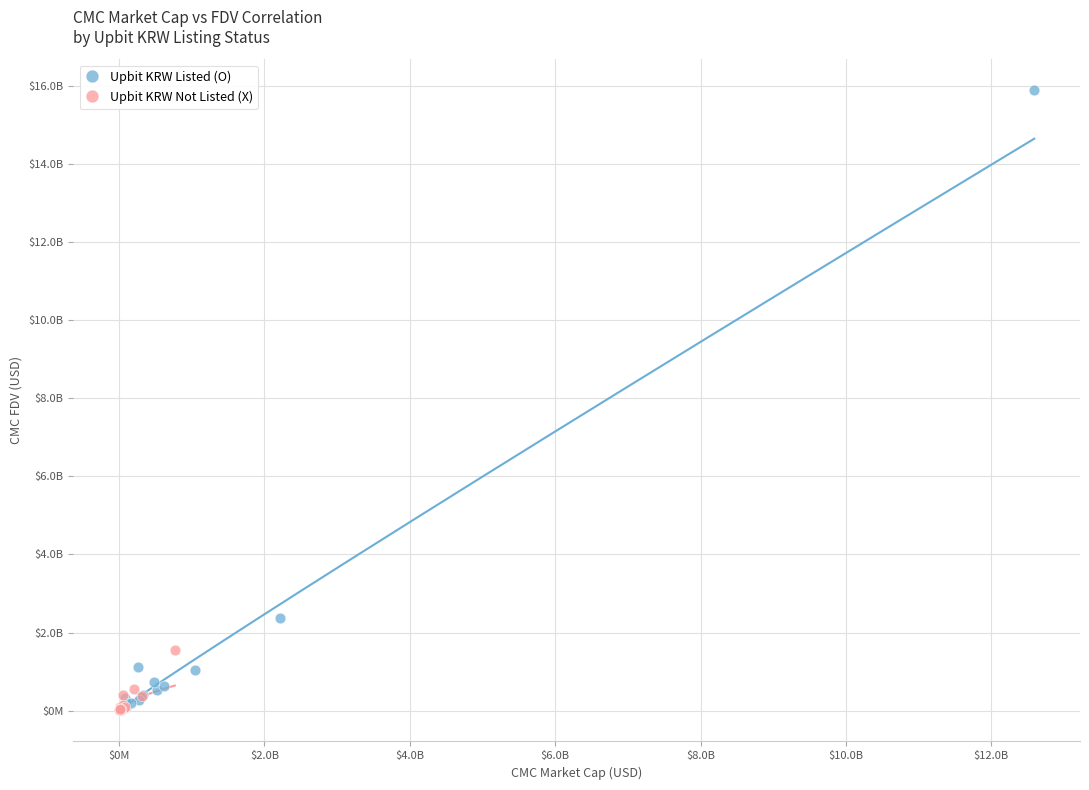

What are all the series names shown in the legend?

Upbit KRW Listed (O), Upbit KRW Not Listed (X)